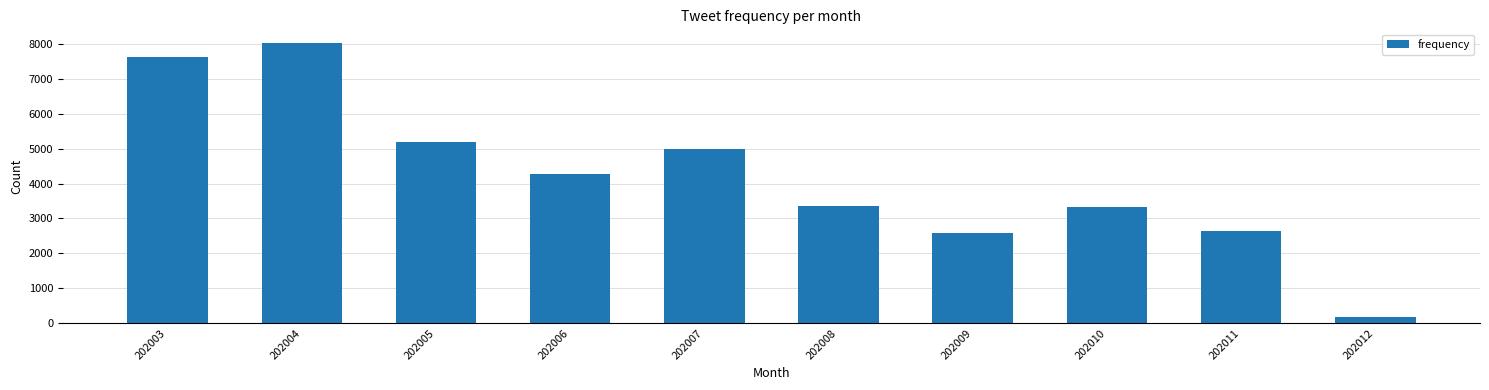

What is the smallest value displayed?

174